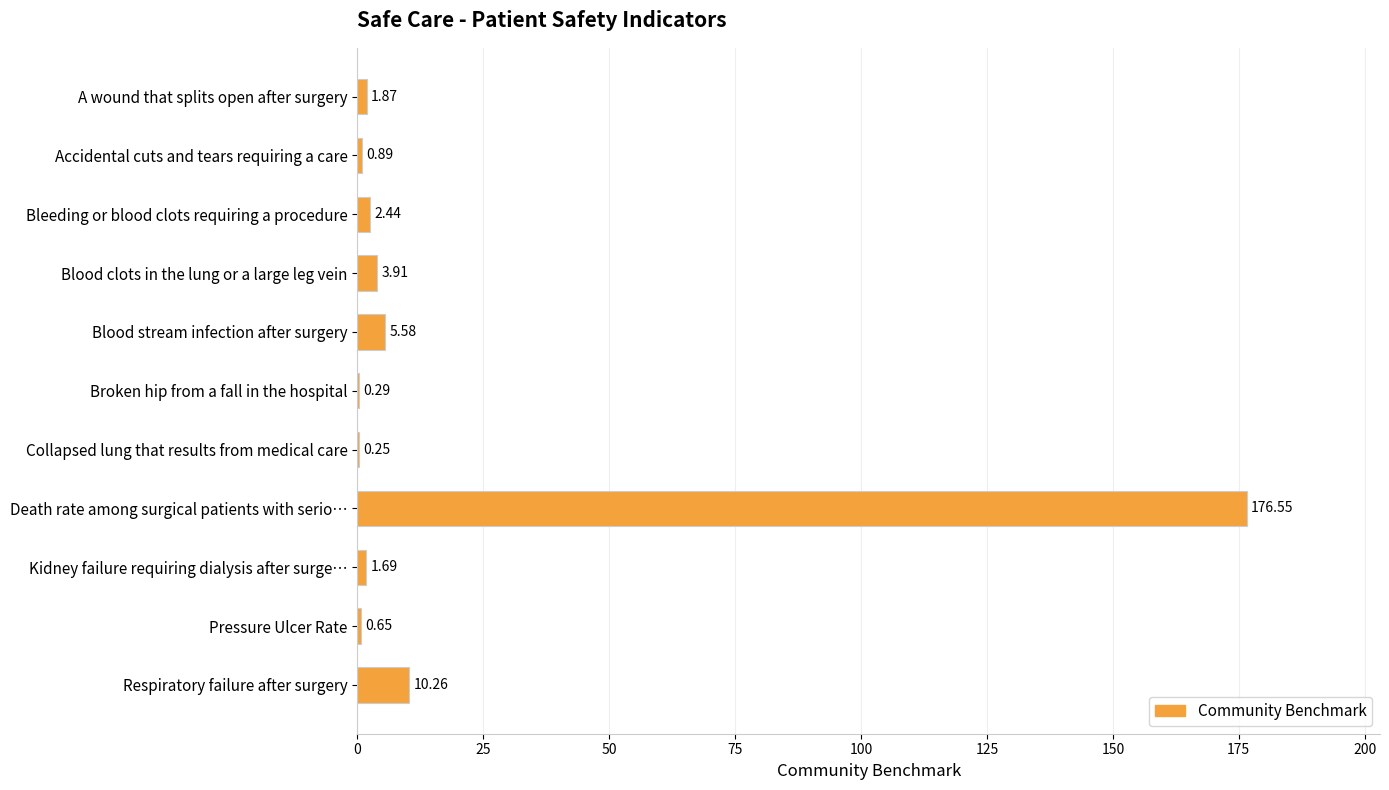

What is the sum of the values at Bleeding or blood clots requiring a procedure and Pressure Ulcer Rate?

3.1